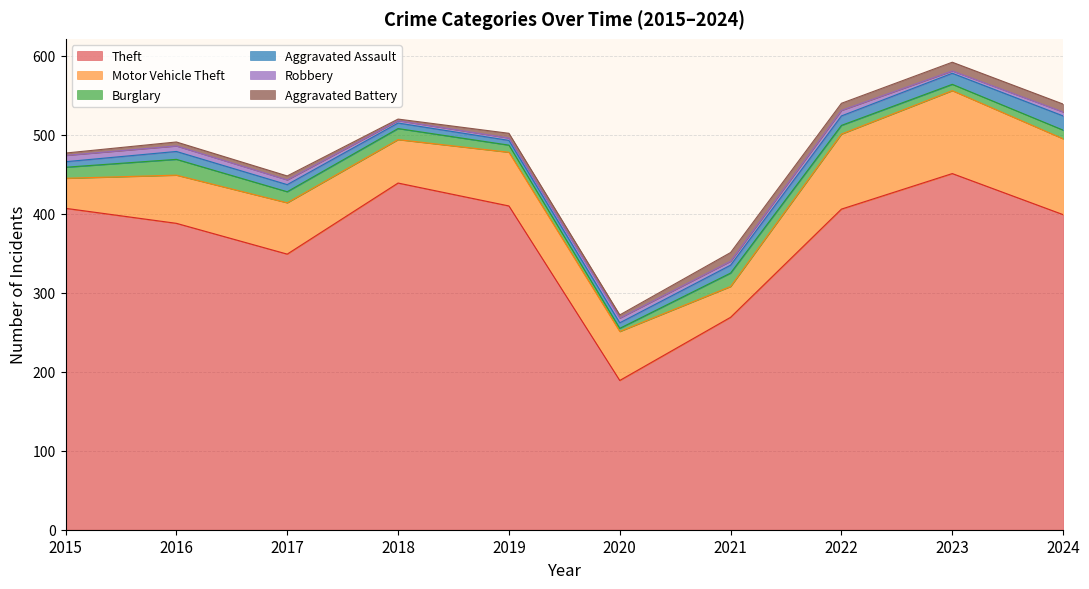

What is the sum of the Aggravated Battery values at 2020 and 2017?

9